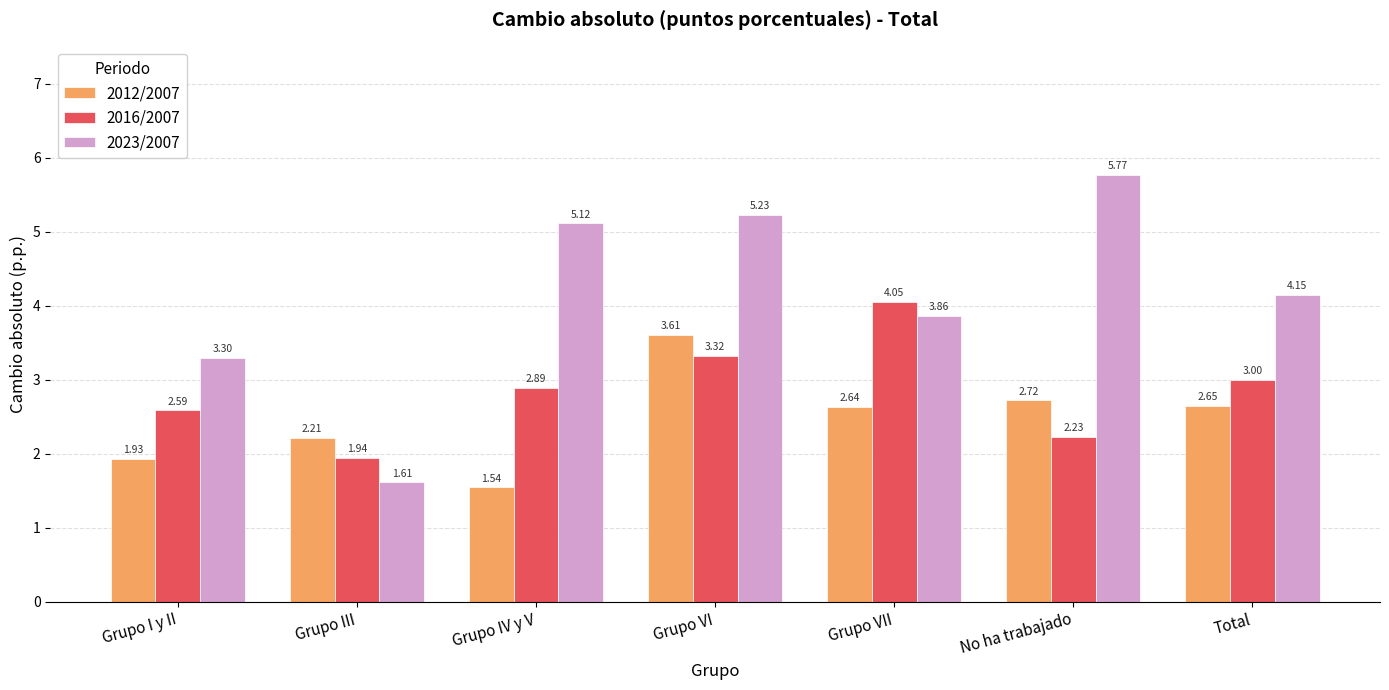

At Grupo I y II, list the series in order from largest to smallest.

2023/2007, 2016/2007, 2012/2007